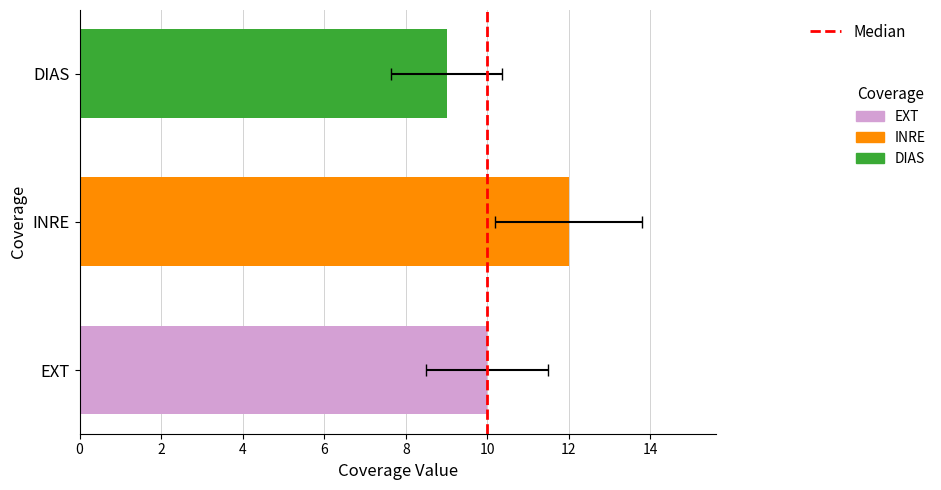

What is the sum of the values at EXT and INRE?

22